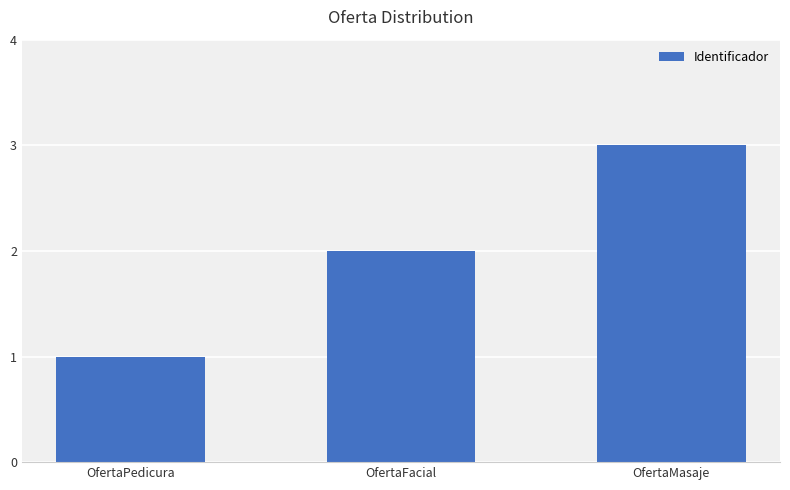

Which label corresponds to the largest value in the chart?

OfertaMasaje